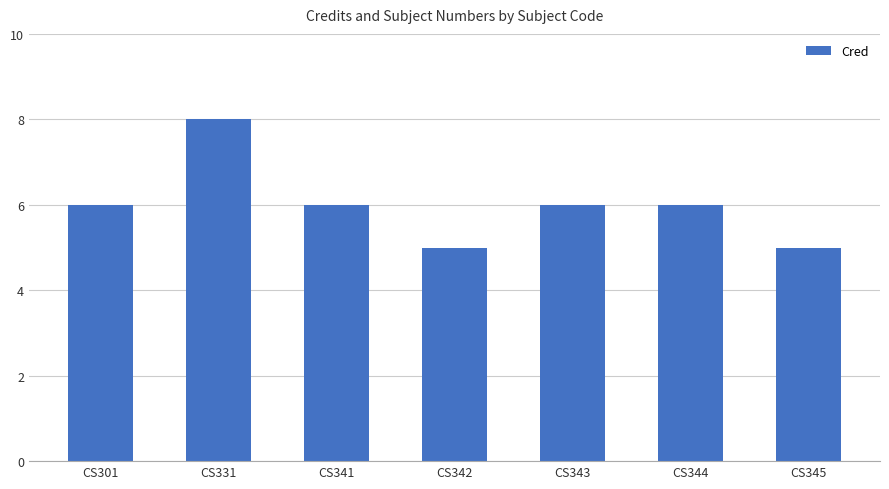

Between CS345 and CS344, which is larger?

CS344